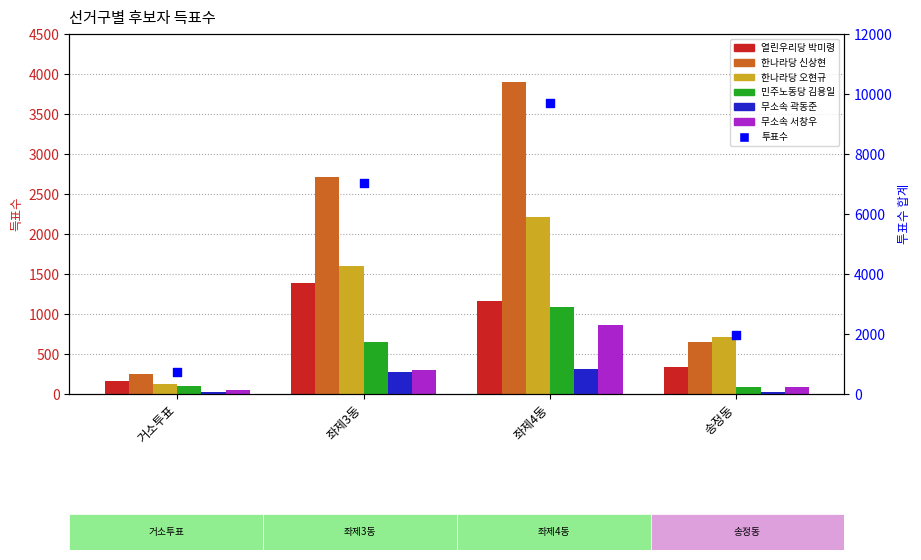

Which series reaches the minimum Y coordinate?

무소속 곽동준